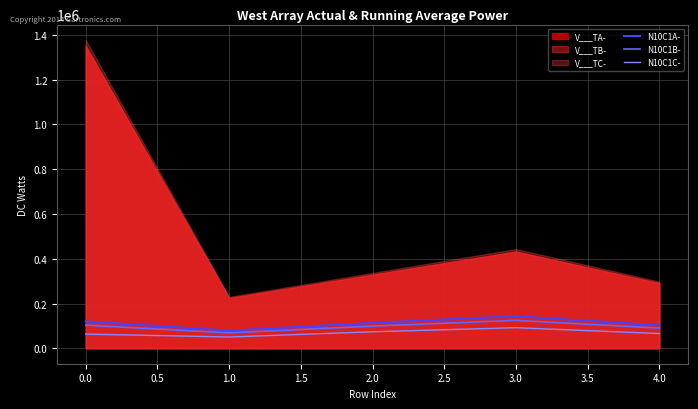

What is the total value across all series at 4.0?

259118.6